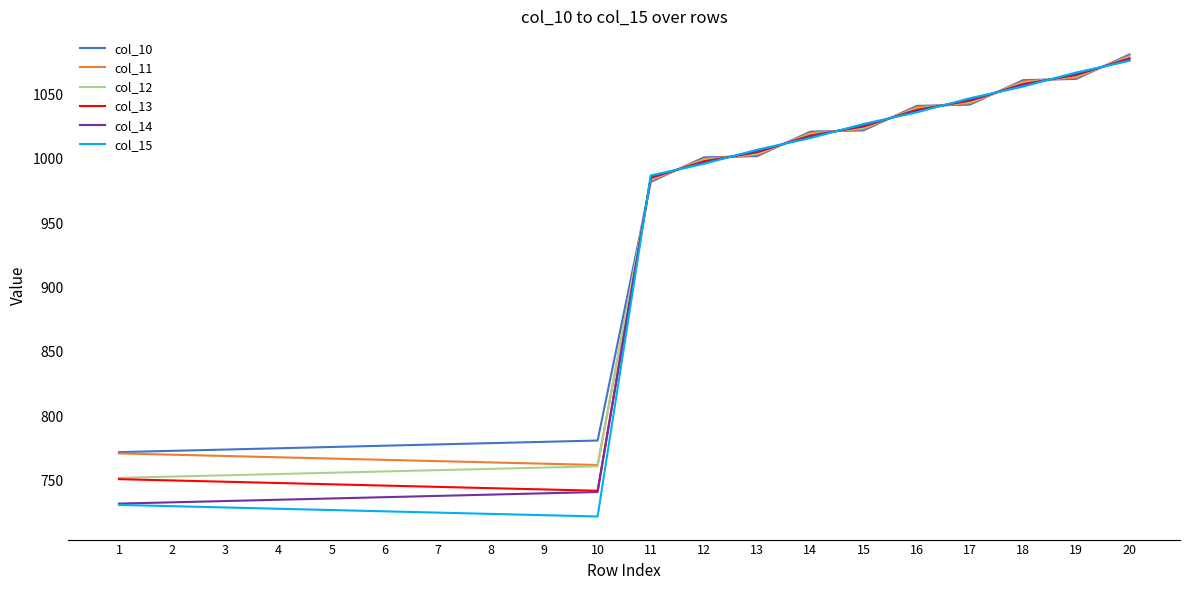

What is the difference between the maximum and second lowest values in the col_12 series?

326.0